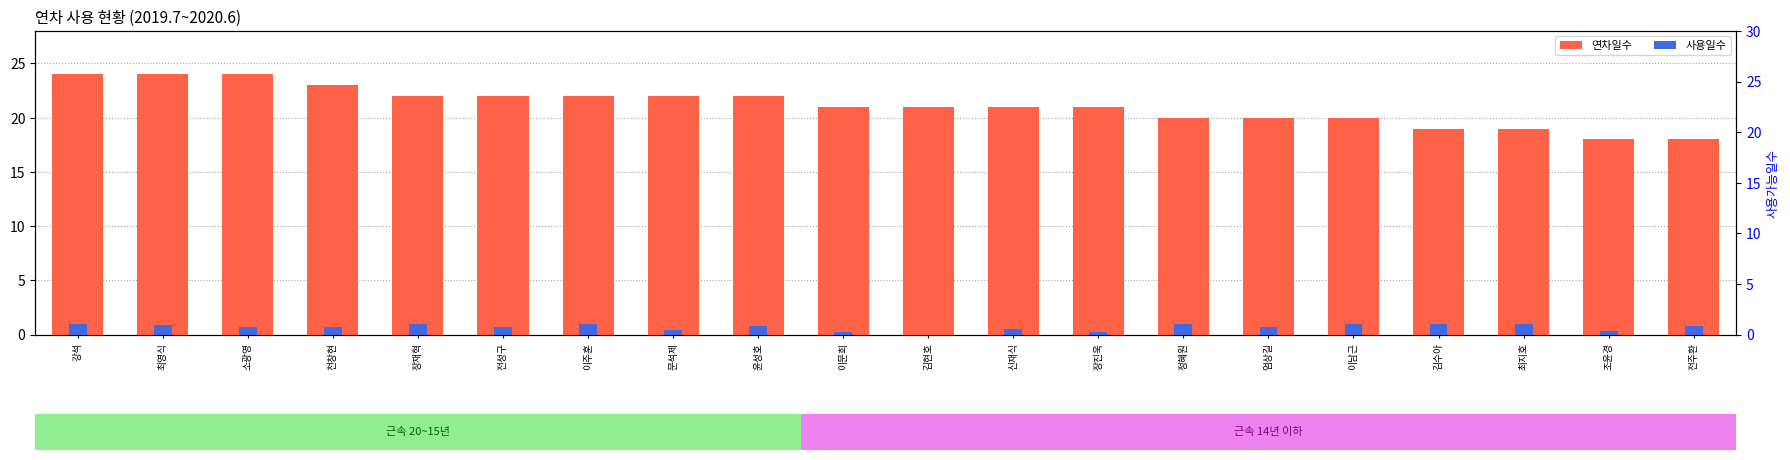

The value of 연차일수 at 이문희 is 28.9. True or false?

False